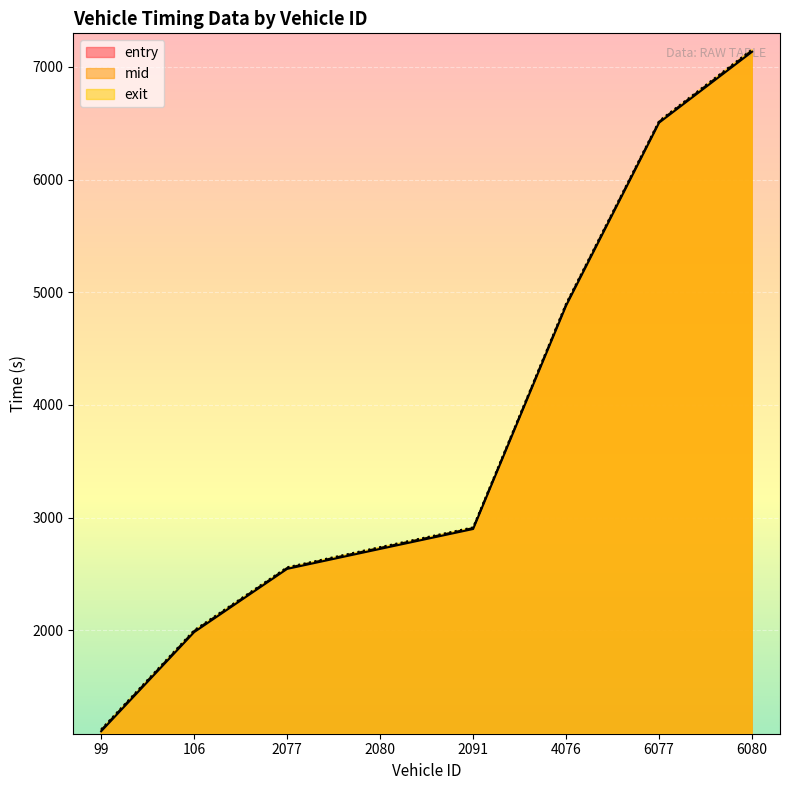

Is the value of entry at 2091 greater than the value of mid at 106?

Yes